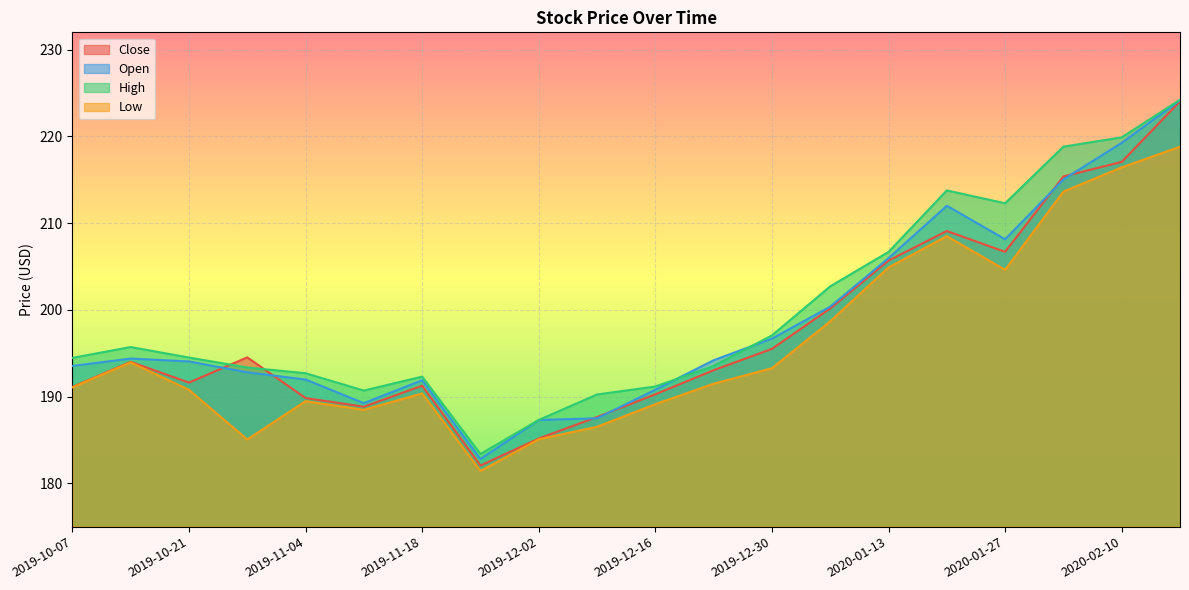

How many lines are shown in the chart?

4